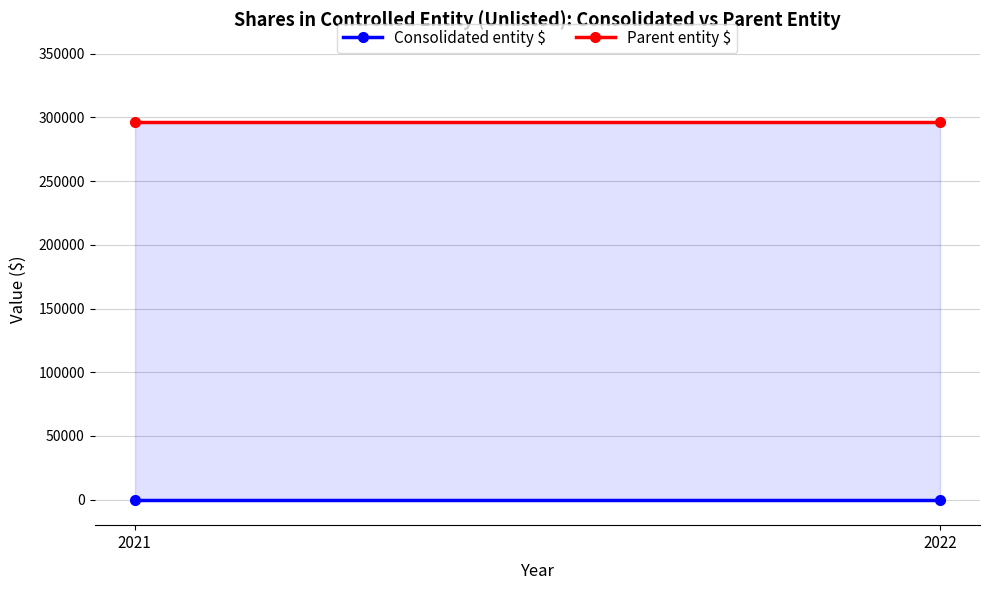

Which category has the lowest value across all series?

2021